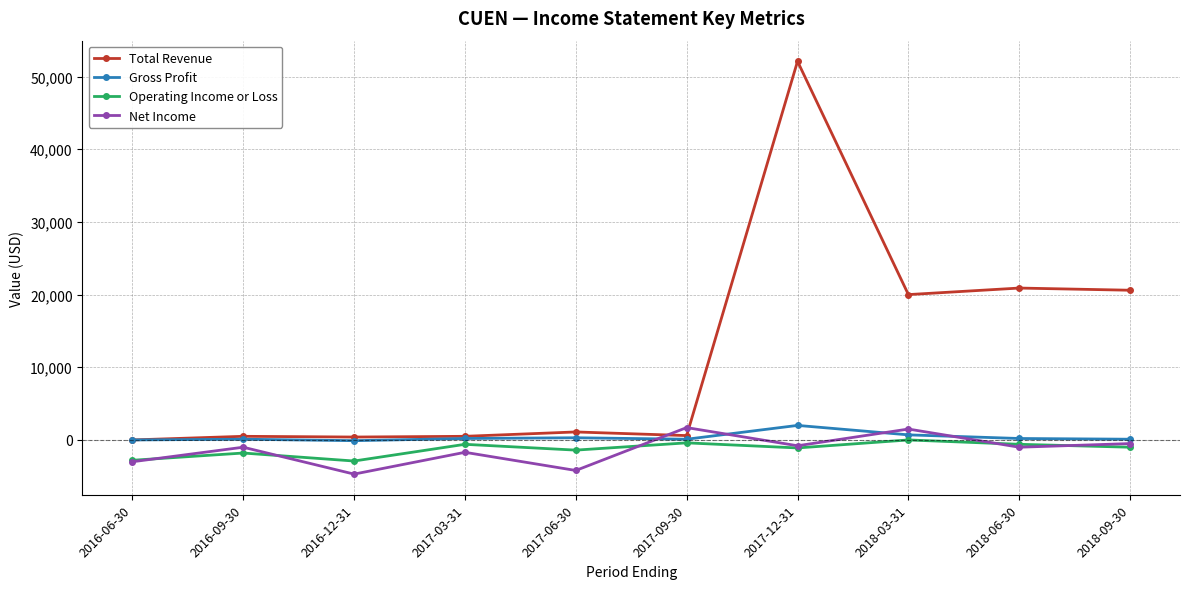

True or false: Total Revenue and Operating Income or Loss cross at least once.

False